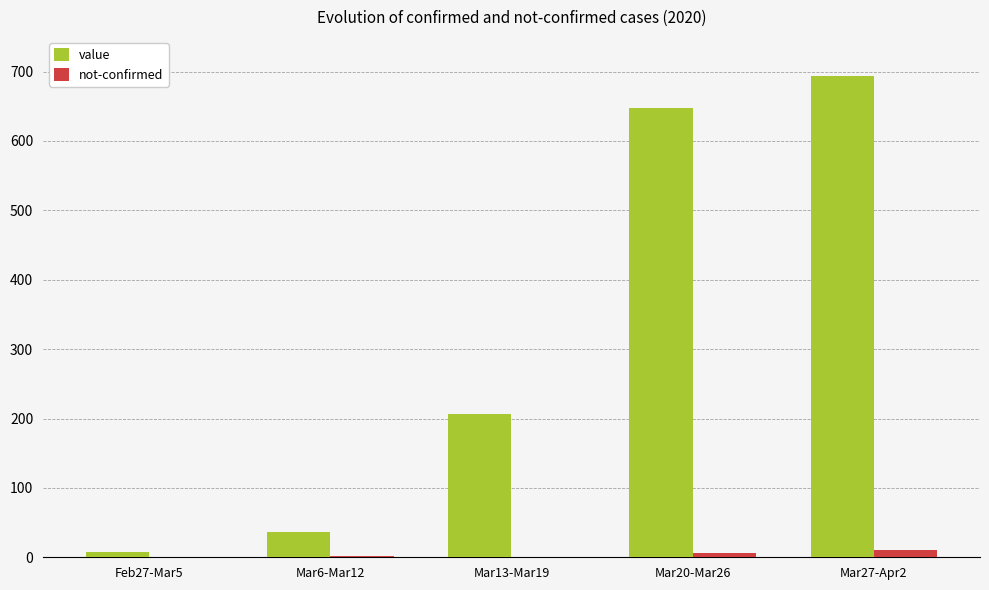

How many distinct data groups are displayed?

2